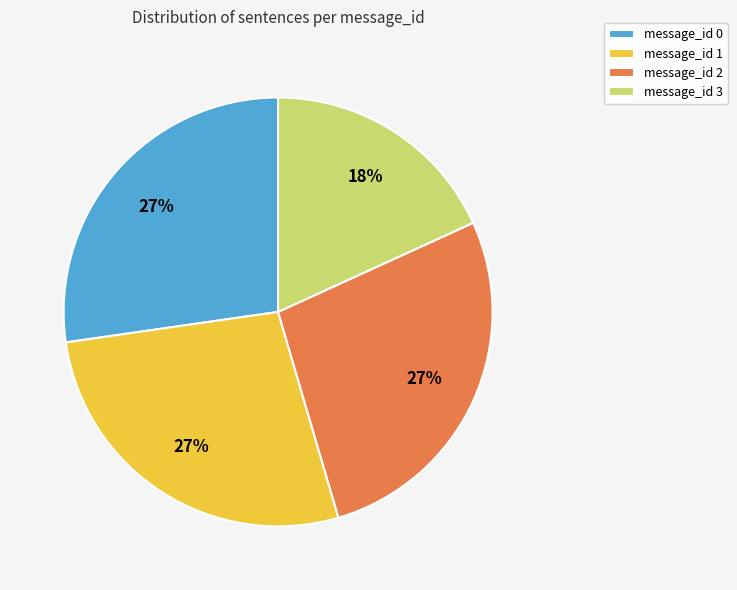

To the nearest percent, what is the average slice percentage?

25%